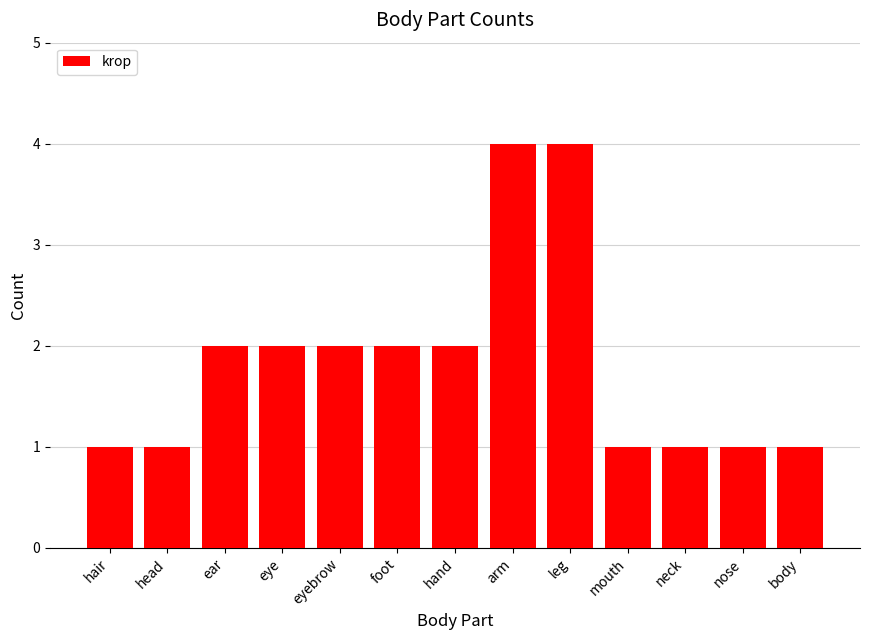

Reading right to left, what are all the values shown in this chart?

1	1	1	1	4	4	2	2	2	2	2	1	1